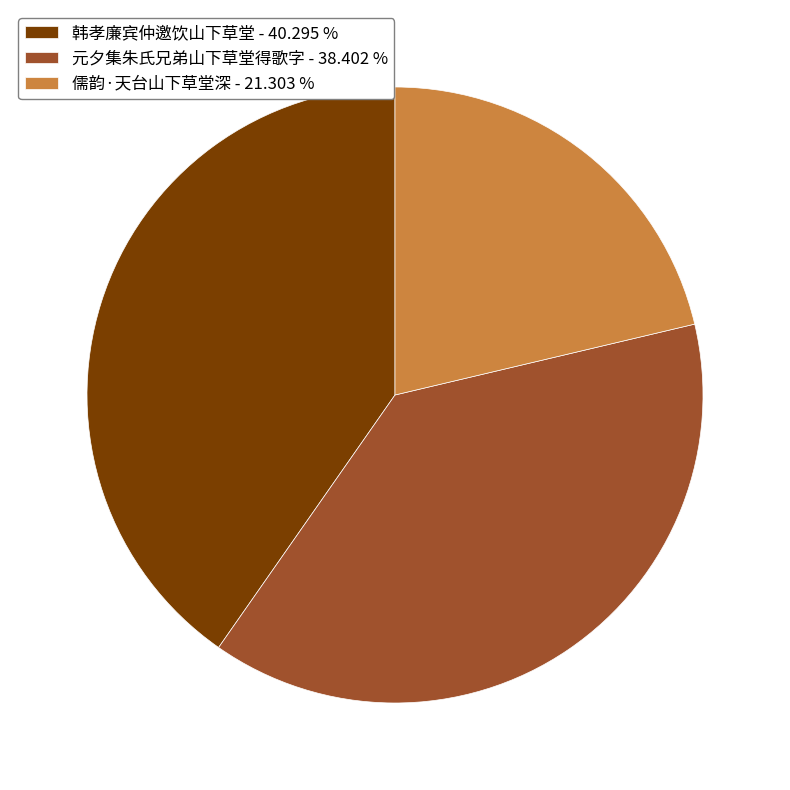

Does 儒韵·天台山下草堂深 - 21.303 % represent more than half of the total?

No